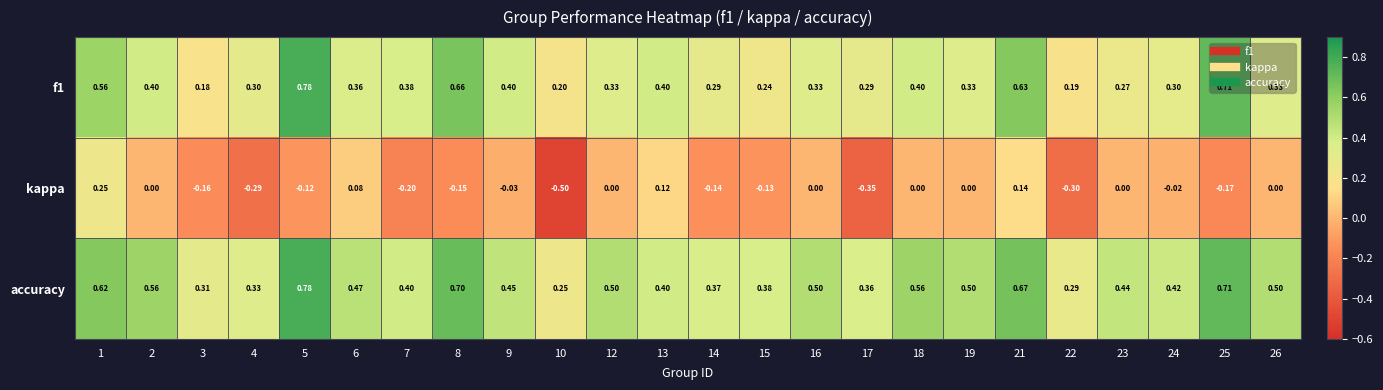

Which series has the largest range (max minus min)?

kappa